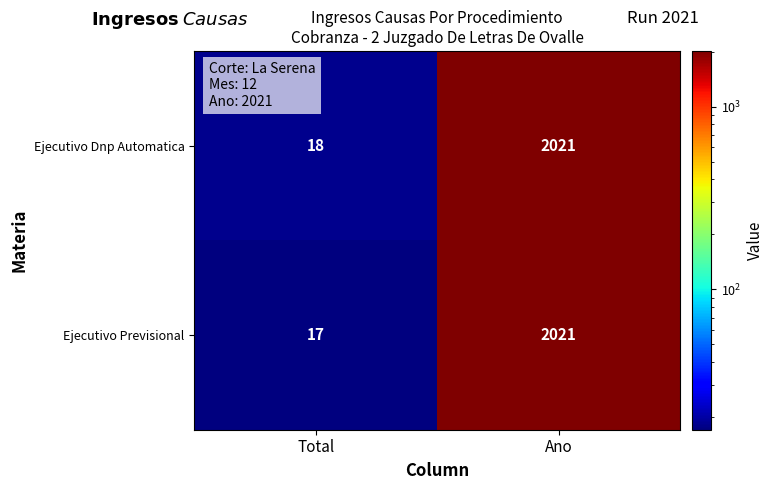

What is the sum of all Ejecutivo Dnp Automatica values?

2039